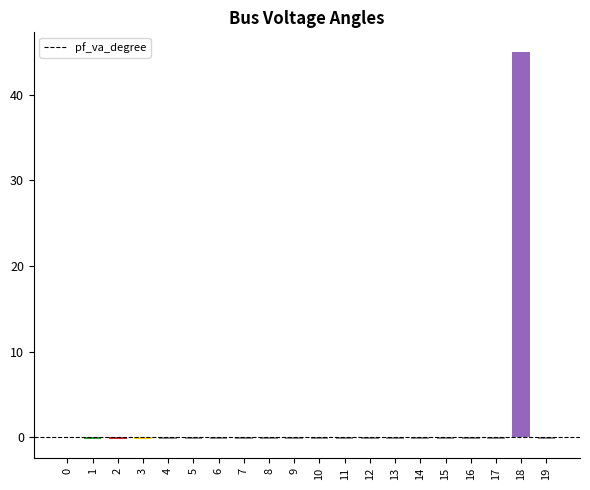

What is the sum of all values?

42.7